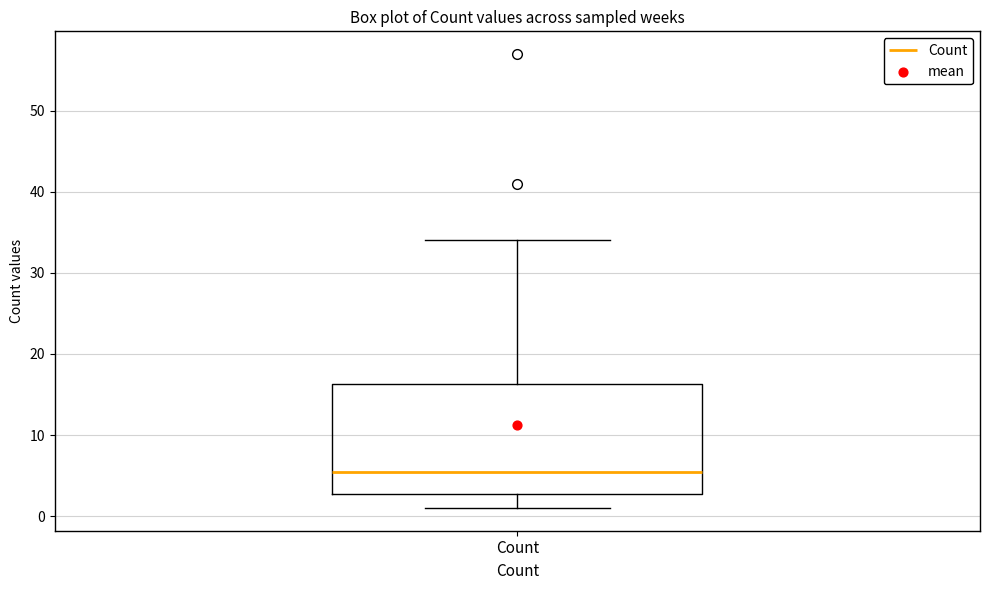

Where is the upper edge of the box for Count on the y-axis? The values are not printed on the chart, so give them approximately, as read against the axis.

16